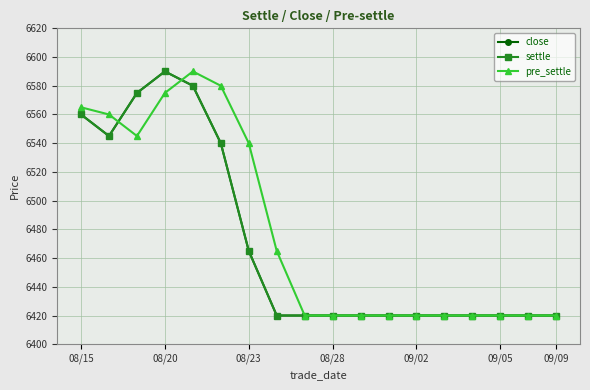

Does the chart have visible grid lines?

Yes